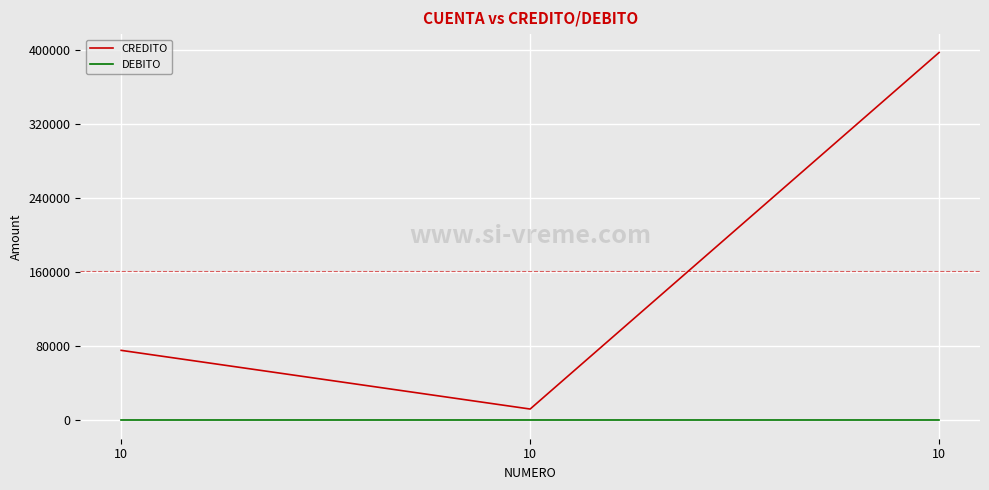

Rank the series at 10 from highest to lowest value.

CREDITO, DEBITO